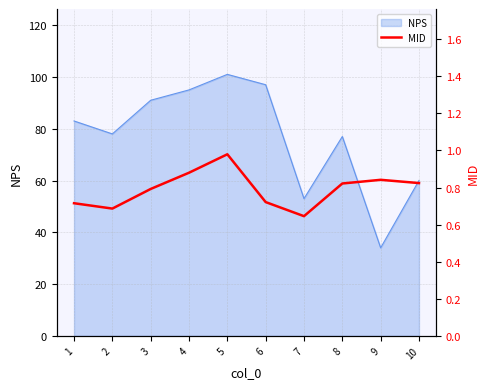

The NPS series shows 60 at 10. True or false?

True